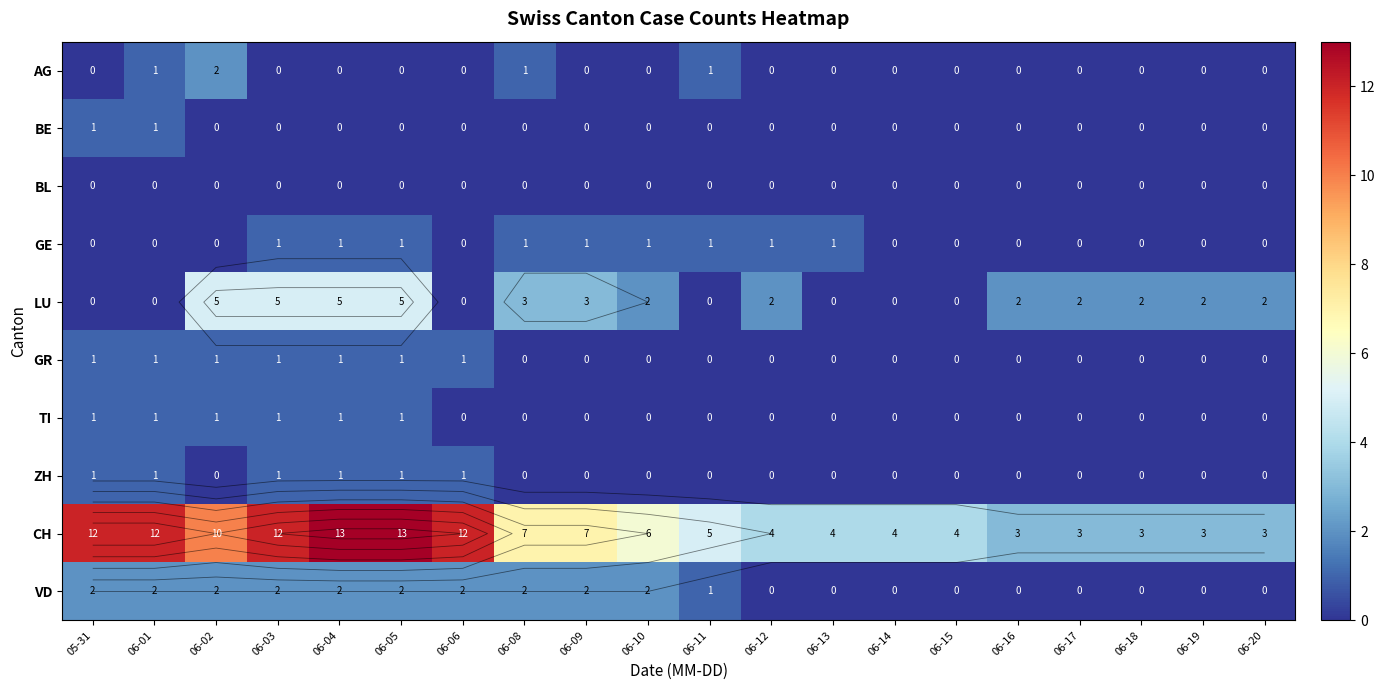

Count the GR values in the range 0 to 1.

20